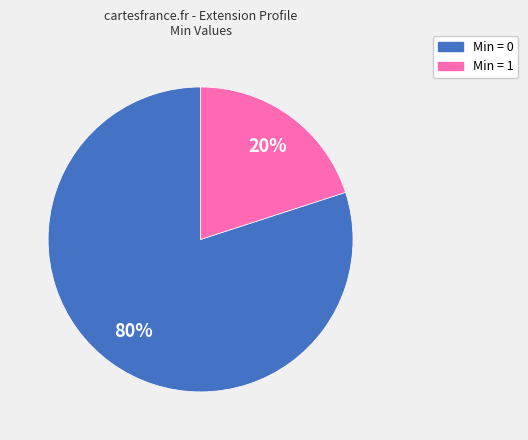

To the nearest percent, what is the average slice percentage?

50%